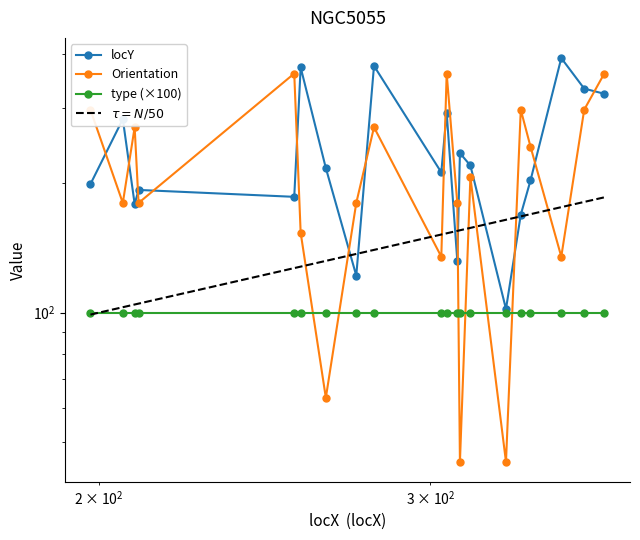

Reading left to right, extract all data points from this chart.

locY: 198=199.0	206=282.0	209=179.0	210=193.0	254=186.0	256=372.0	264=217.0	274=122.0	280=375.0	304=212.0	306=292.0	310=132.0	311=235.0	315=220.0	329=102.0	335=169.0	339=203.0	352=391.0	362=332.0	371=323.0
Orientation: 198=296.6	206=180.0	209=270.0	210=180.0	254=360.0	256=153.4	264=63.4	274=180.0	280=270.0	304=135.0	306=360.0	310=180.0	311=45.0	315=206.6	329=45.0	335=296.6	339=243.4	352=135.0	362=296.6	371=360.0